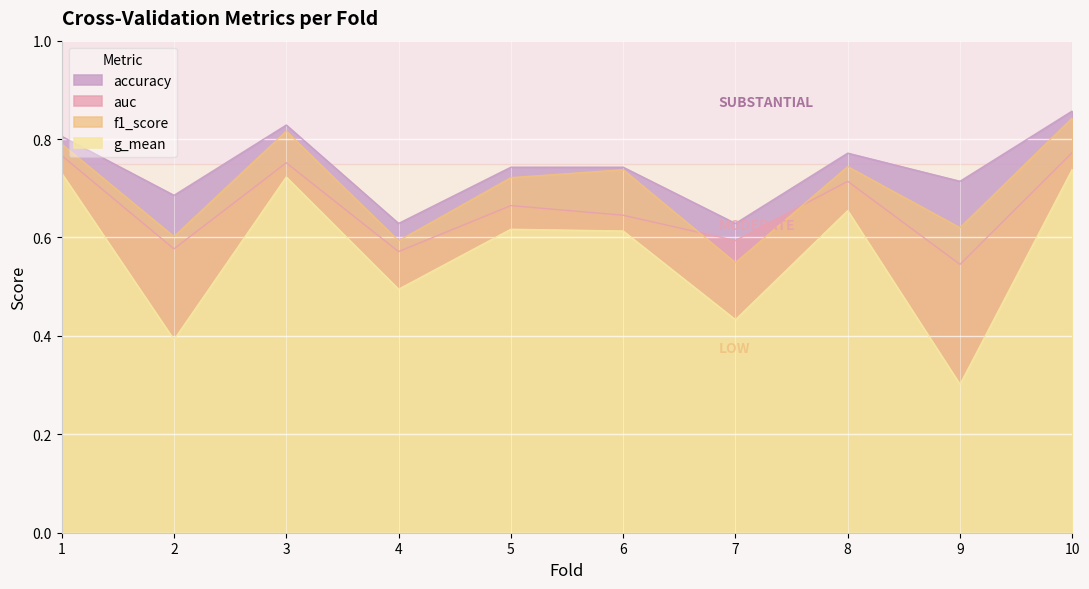

True or false: auc has more than 1 interior local peaks.

True